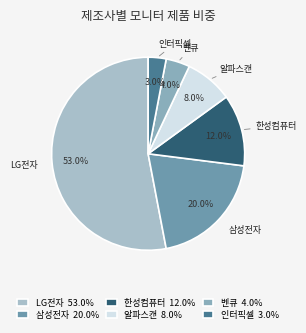

What is the change in value from LG전자 to 인터픽셀?

-50